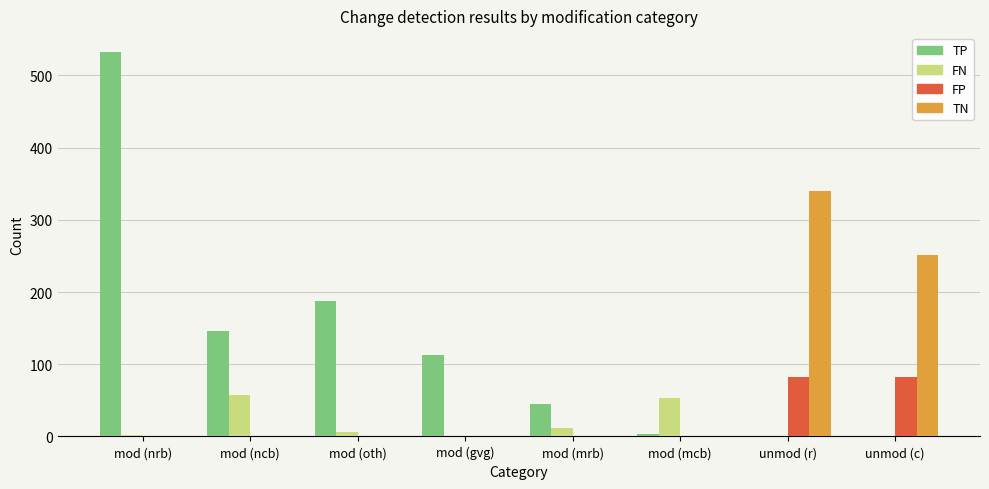

How many data points does each series have?

8